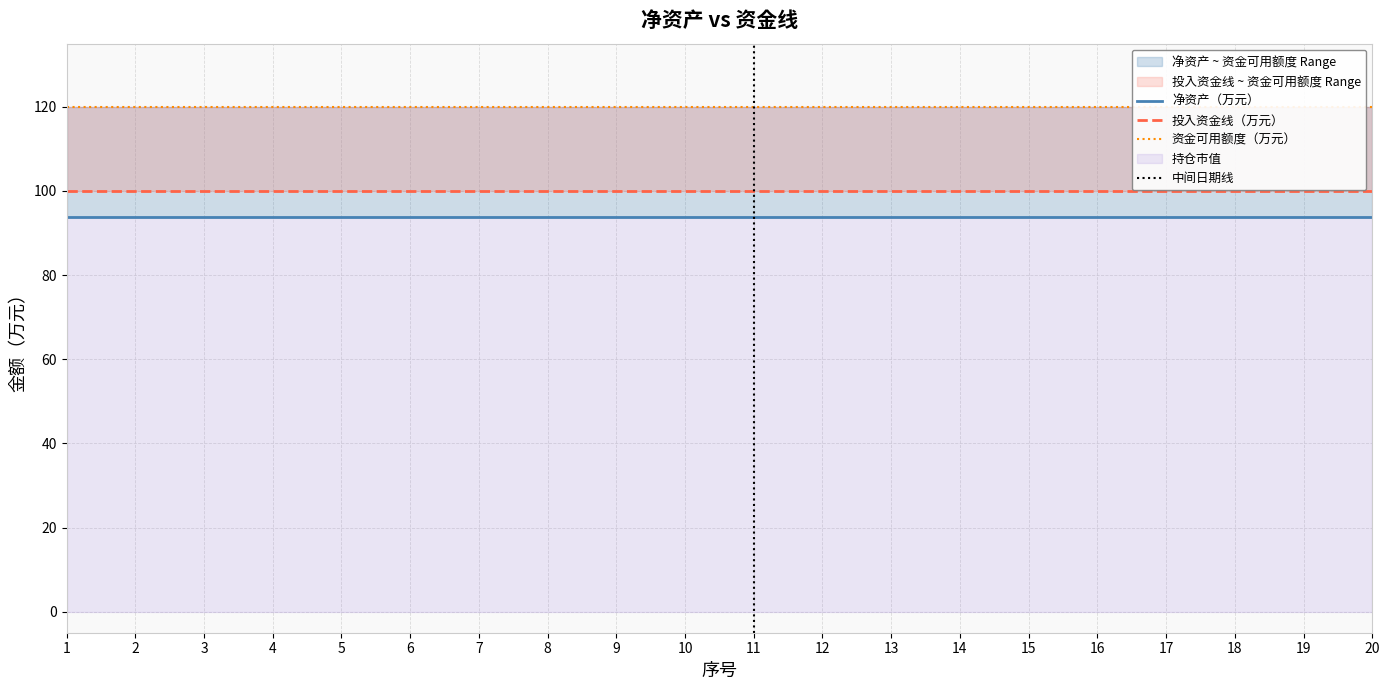

What is the spread (max minus min) of values at 7?

120.0